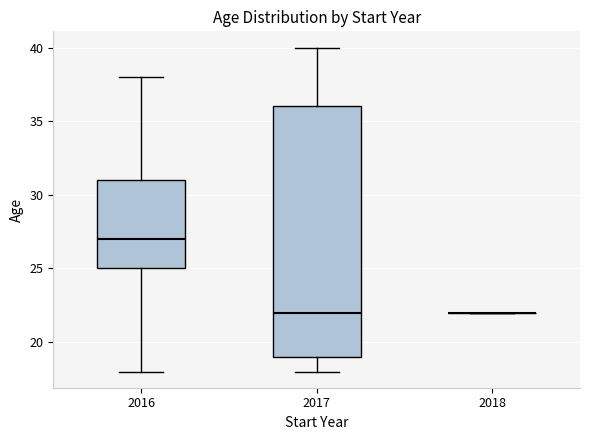

Reading left to right, transcribe this box plot: for each box, give where its median line is, the range the box spans, and where its two whiskers end, as read against the y-axis. The values are not printed on the chart, so give them approximately, as read against the axis.

2016: median 27, box 25 to 31, whiskers 18 to 38
2017: median 22, box 19 to 36, whiskers 18 to 40
2018: box collapsed to a line at 22, whiskers 22 to 22